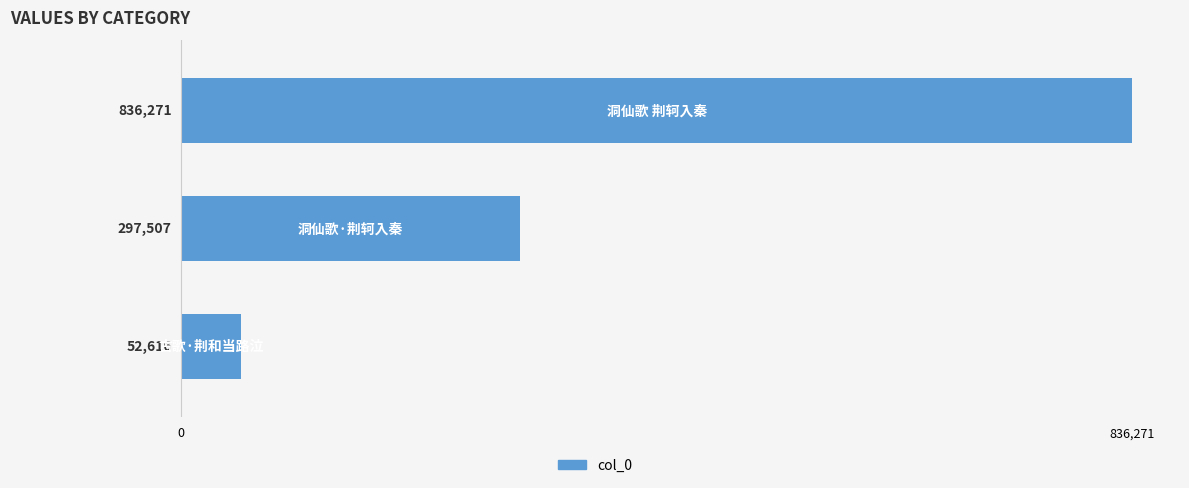

What is the greatest value displayed?

836271